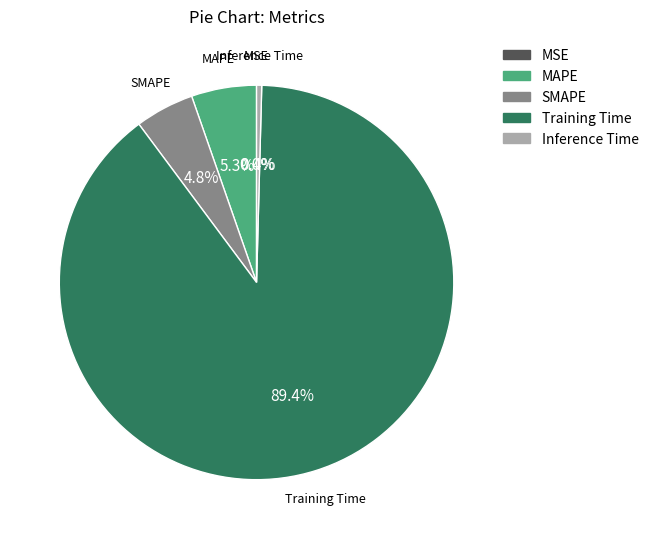

Is it true that Training Time is 89% of the pie?

True